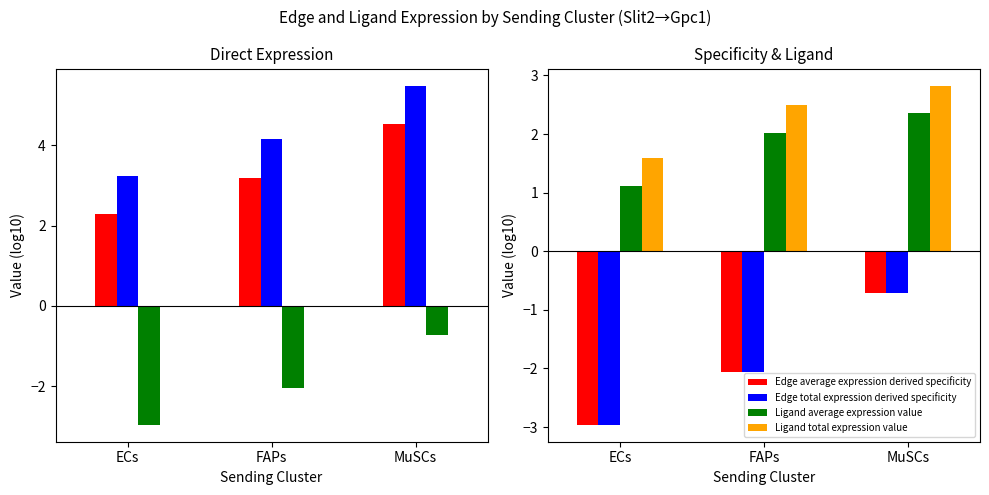

Count the number of data series in this chart.

6